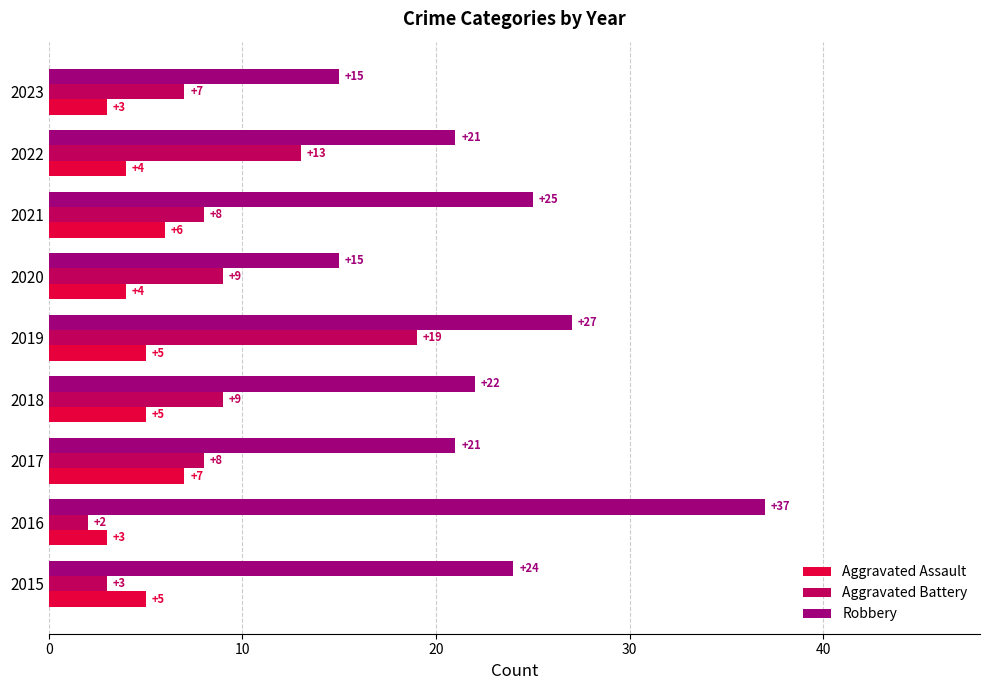

What value does the Aggravated Battery series have at 2020, to the nearest 5?

10